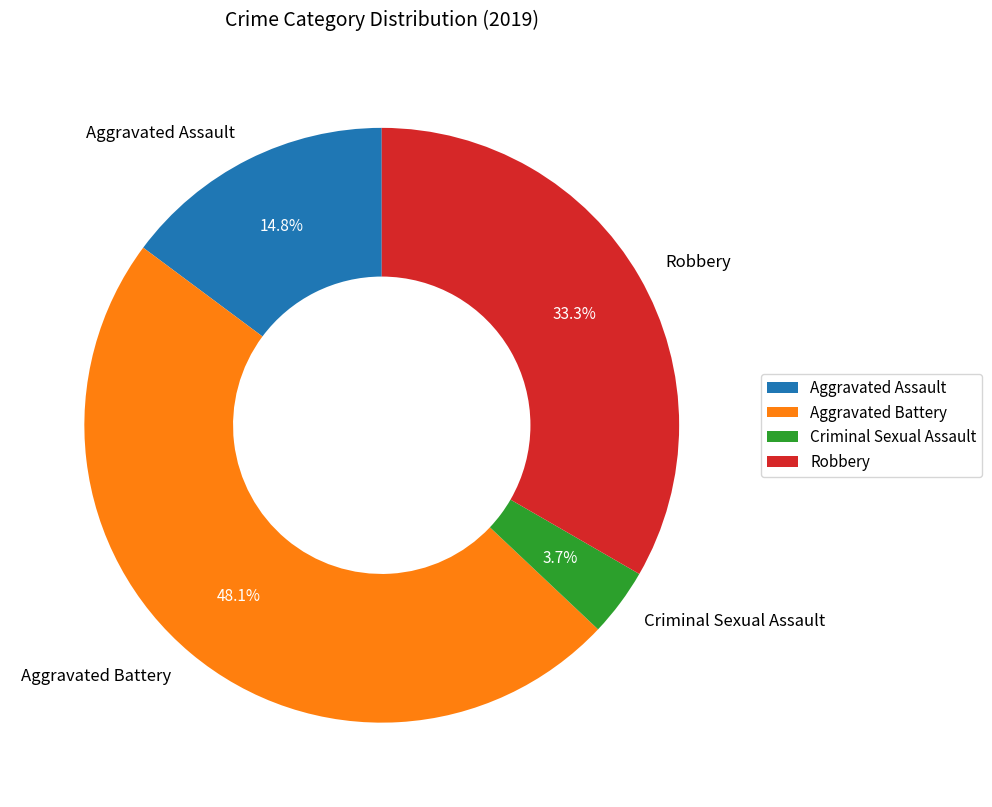

To the nearest percent, what is the average slice percentage?

25%